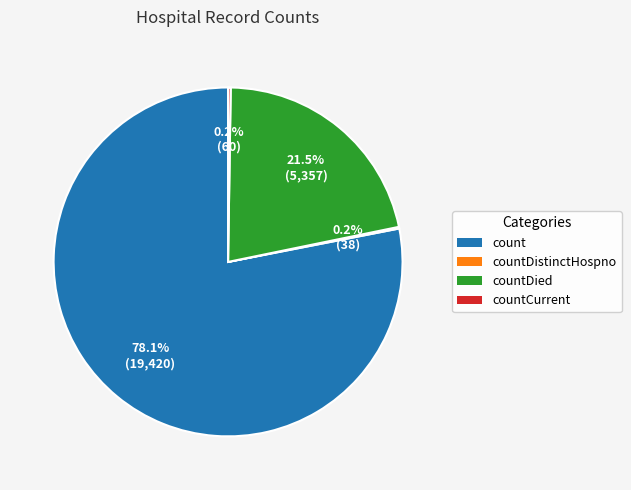

Is there any slice that represents more than half of the pie?

Yes